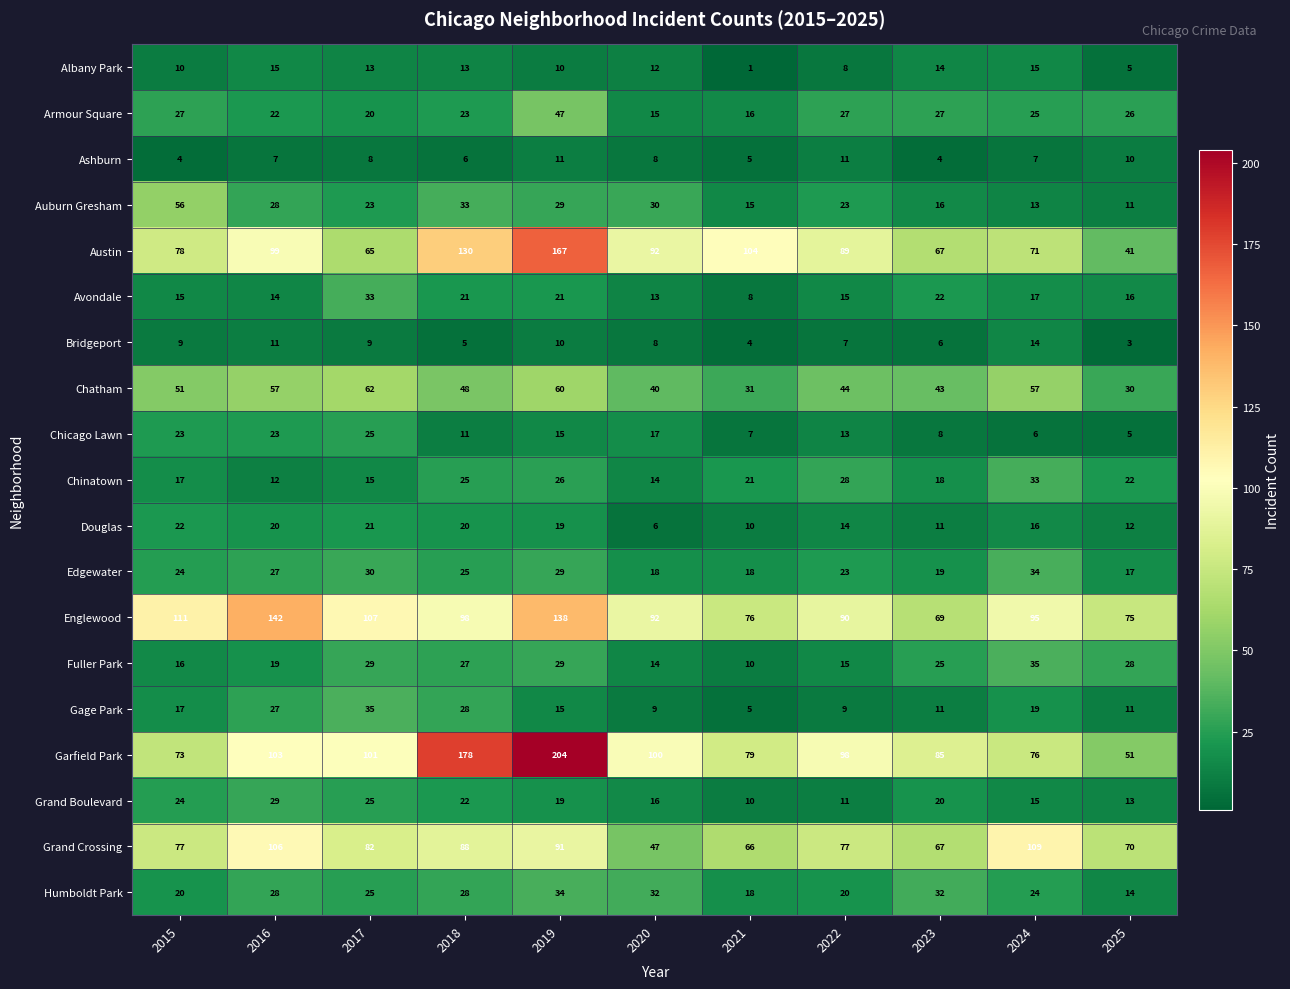

Which series has the largest total across all categories?

Garfield Park